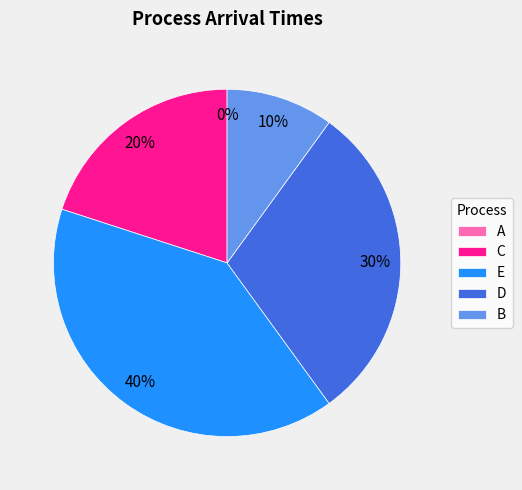

To the nearest percent, what percentage of the pie is C?

20%